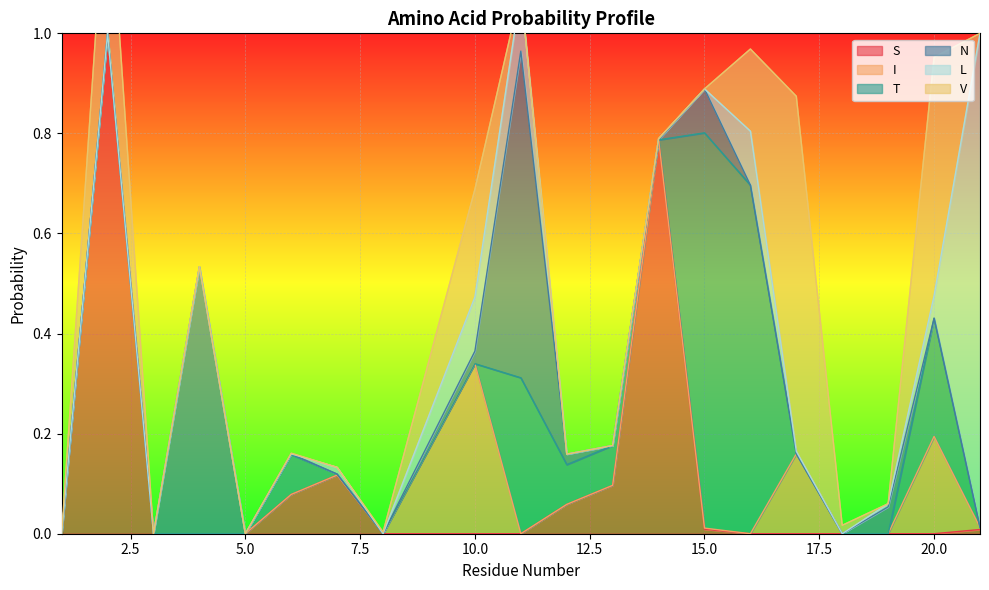

Between 19 and 1, which is larger?

19